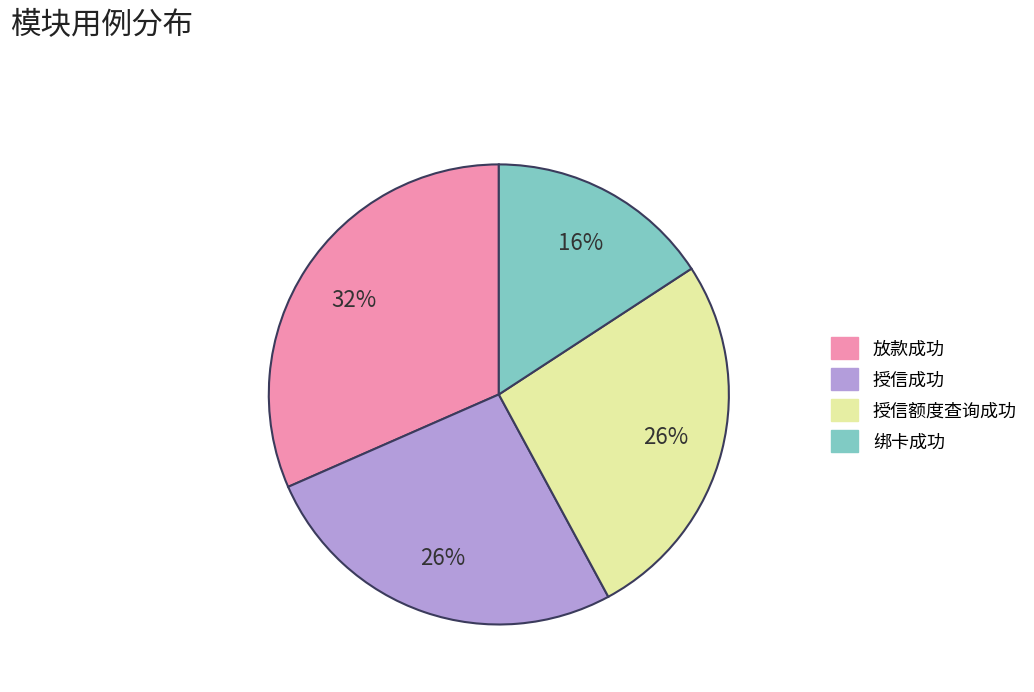

True or false: 授信成功 accounts for 12% of the total.

False